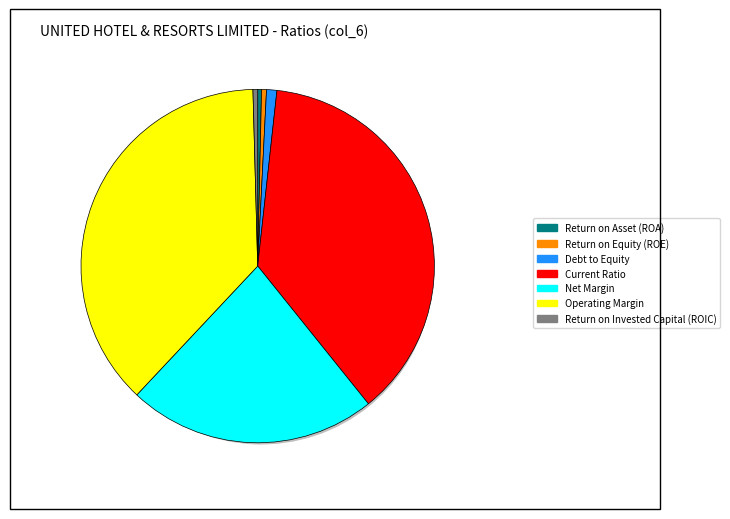

Is it true that Debt to Equity is 8% of the pie?

False